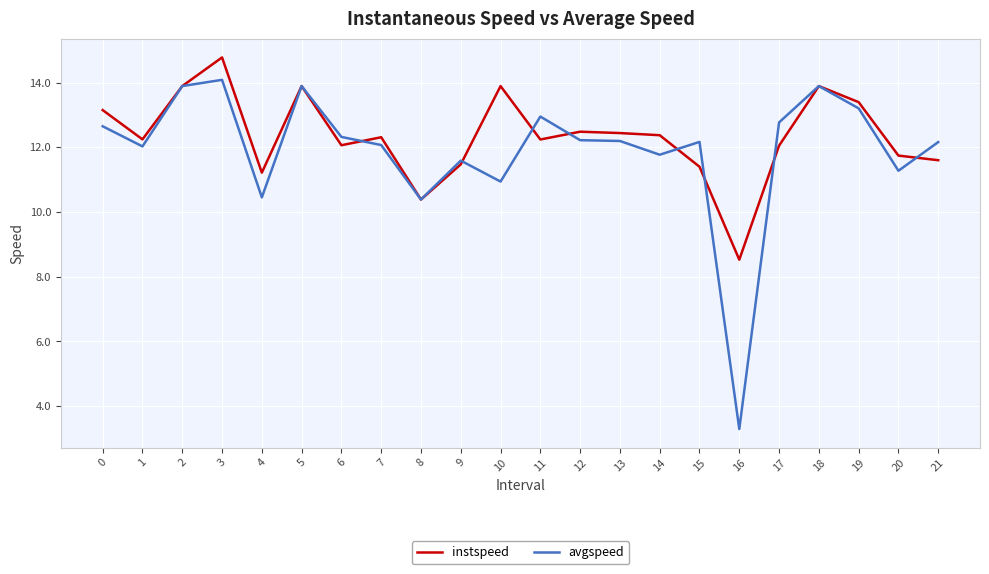

Count the number of data series in this chart.

2